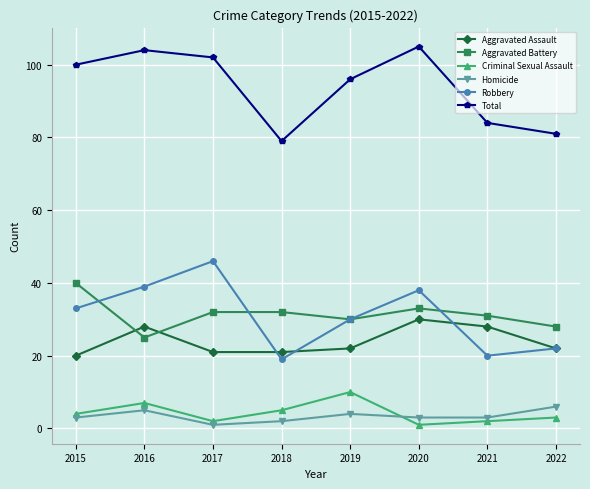

What is the sum of the Criminal Sexual Assault values at 2022 and 2020?

4